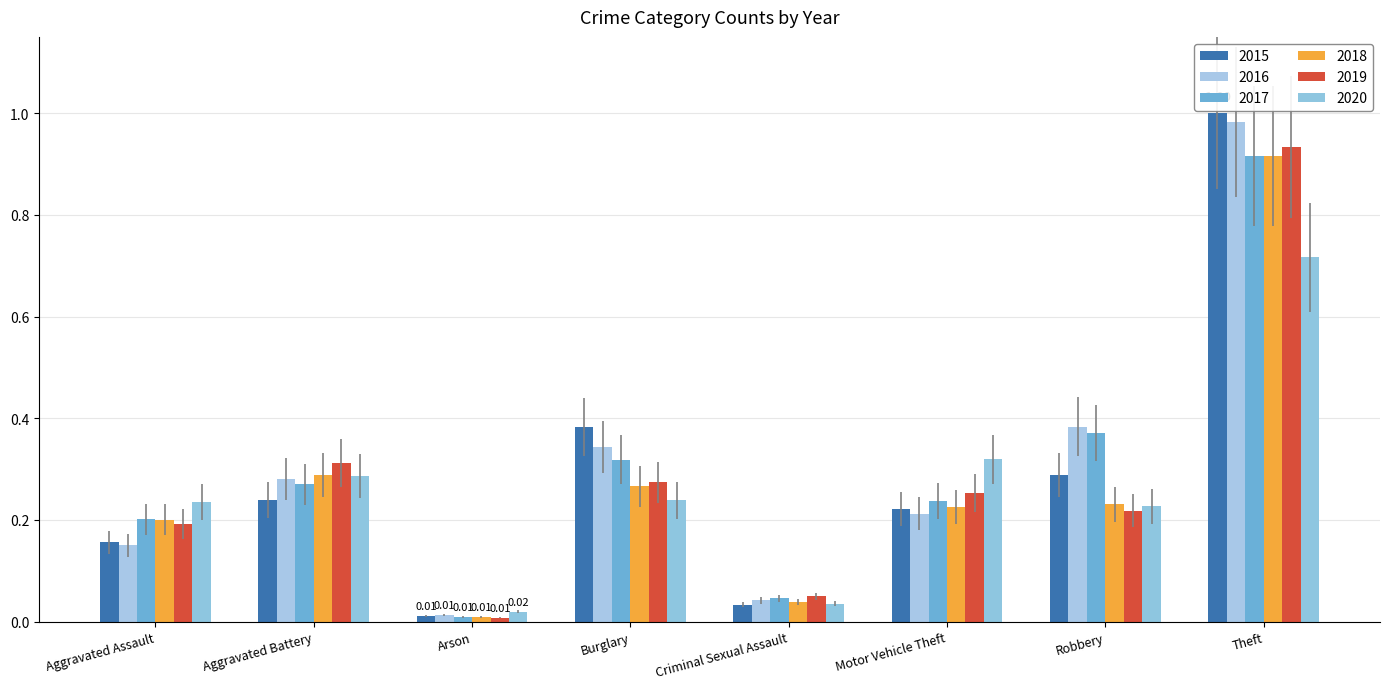

What is the average value of the 2015 series?

0.3